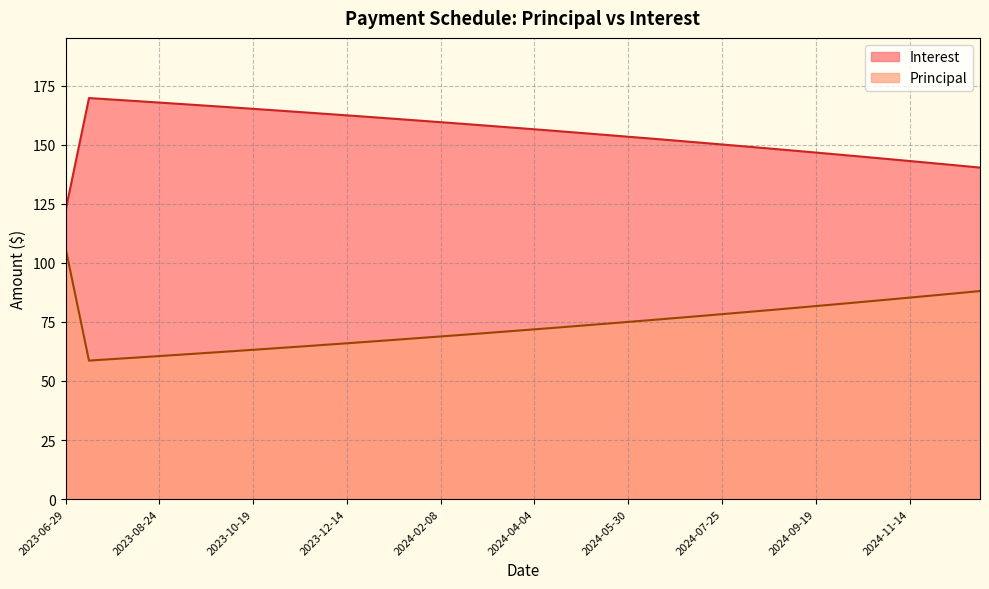

Which series has the widest spread of values?

Interest